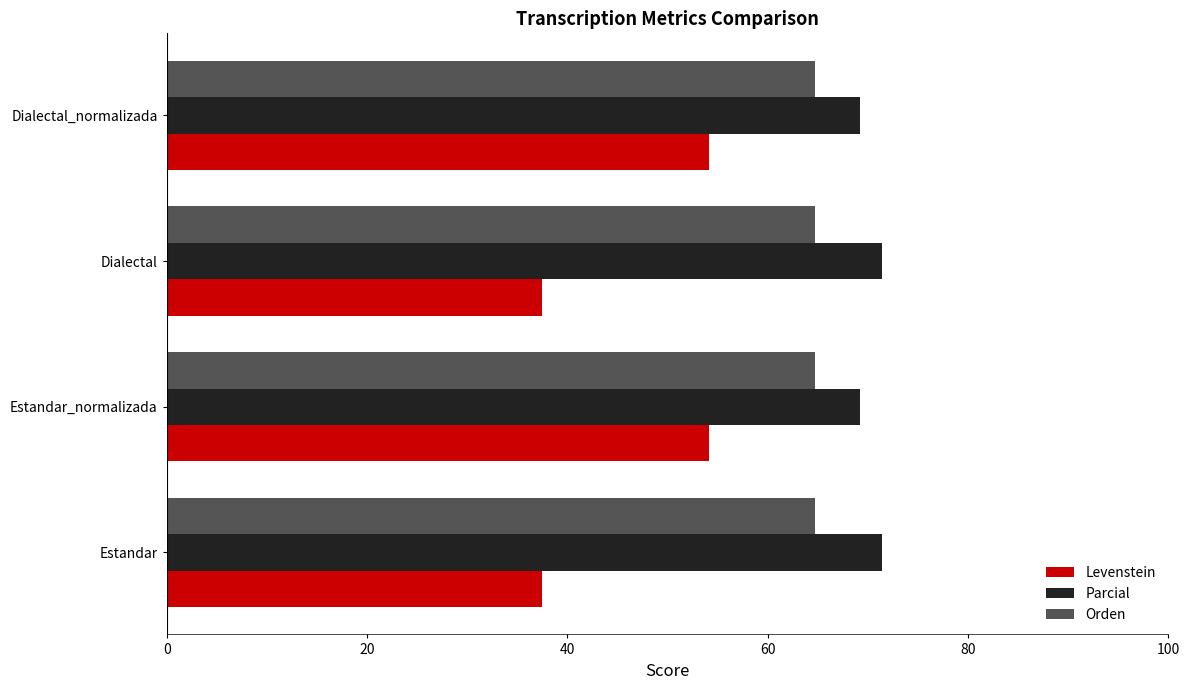

Rank the series by their average value, from lowest to highest.

Levenstein, Orden, Parcial